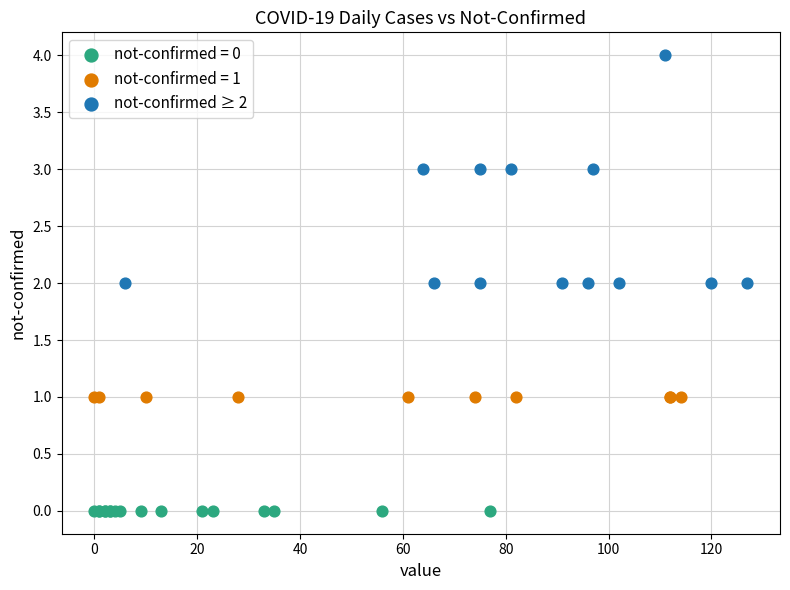

Which series contains the highest Y value?

not-confirmed ≥ 2